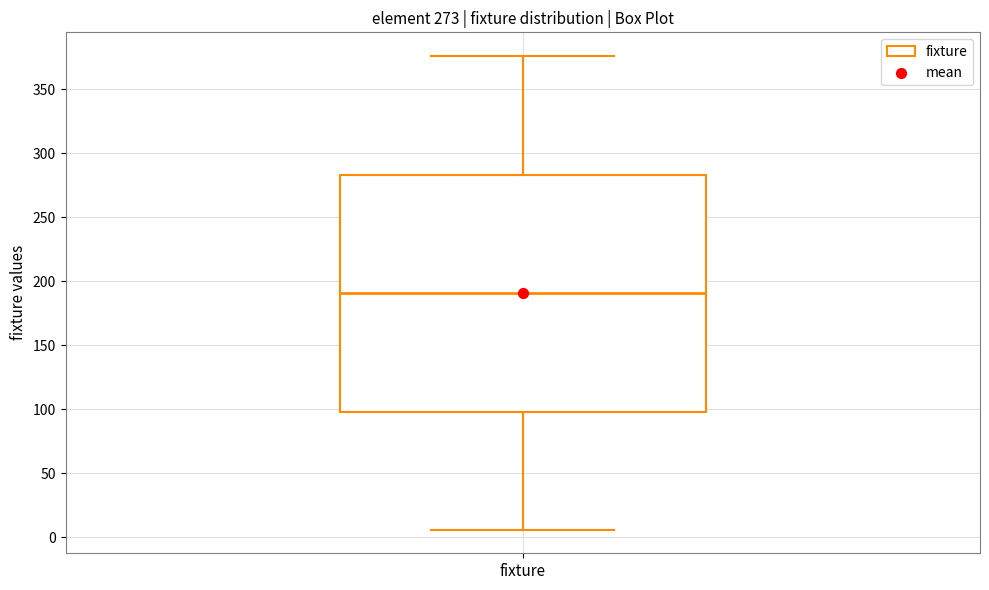

Read this box plot against the y-axis: the position of the median line, the range covered by the box, and the ends of both whiskers. The values are not printed on the chart, so give them approximately, as read against the axis.

median 190, box 100 to 285, whiskers 5 to 375